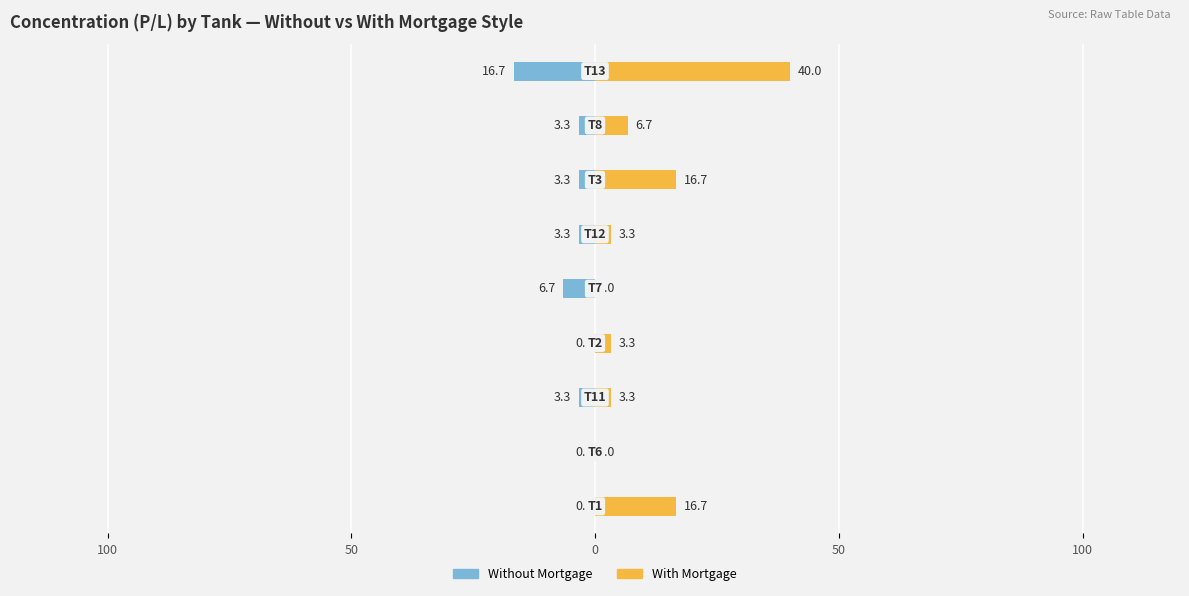

How many categories are shown in the chart?

9